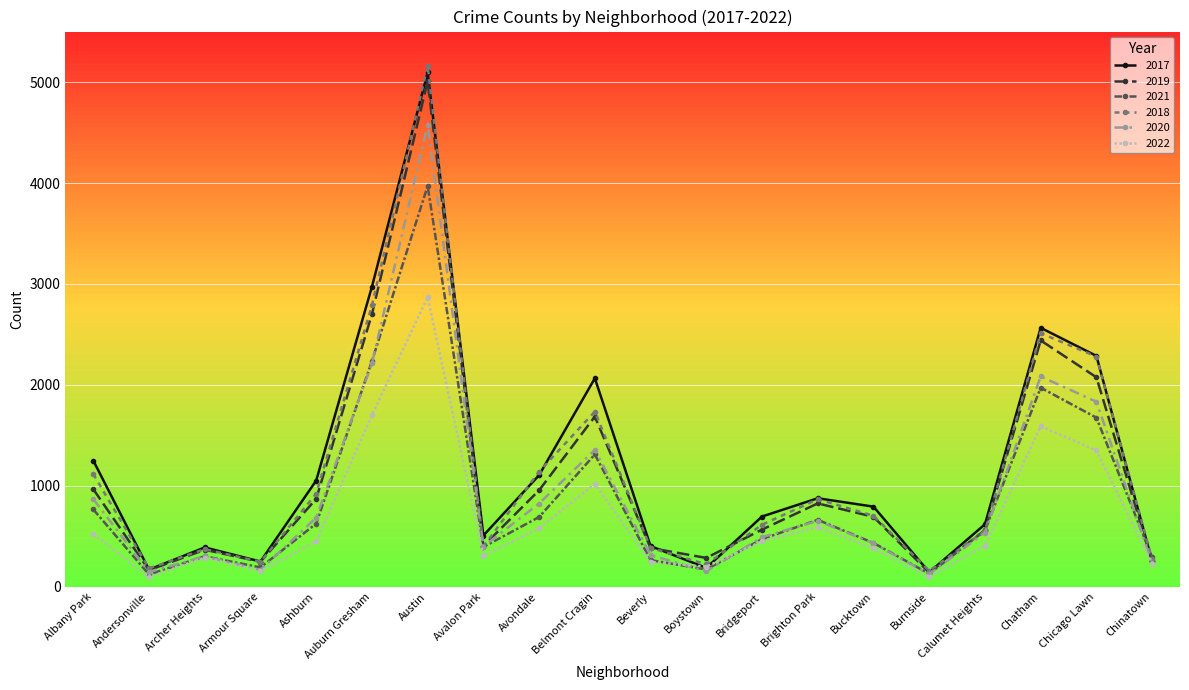

What position from the left is Avondale?

9